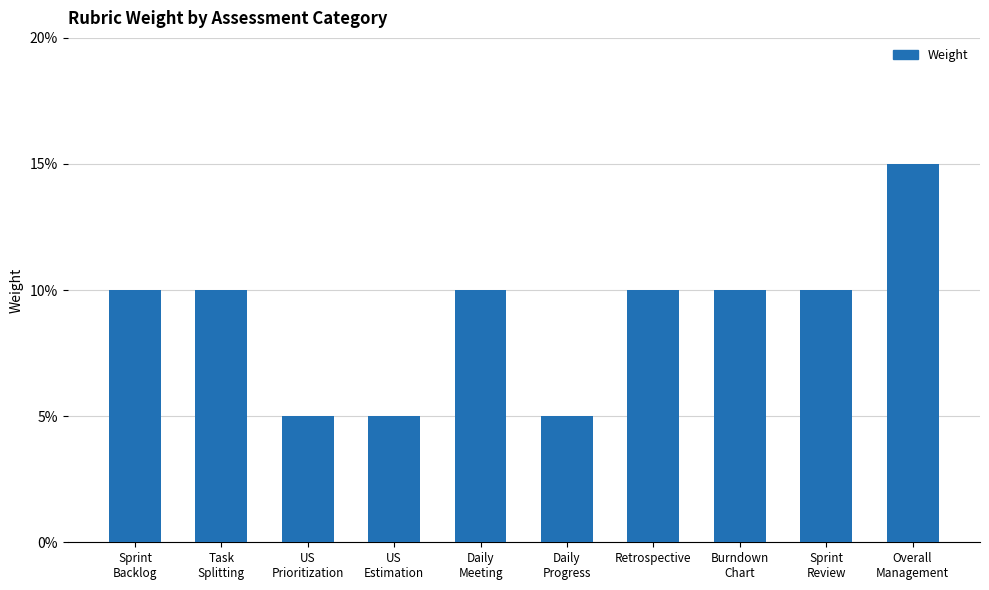

Does the chart contain any negative values?

No